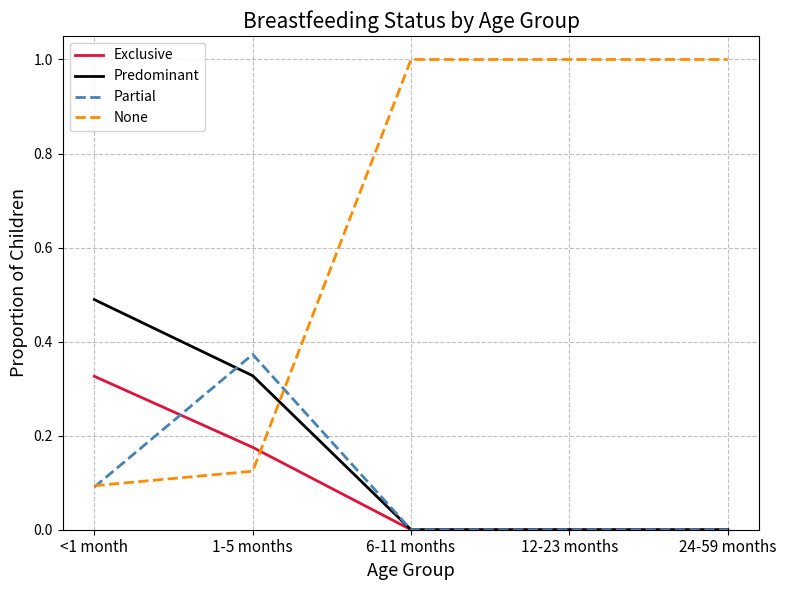

How many lines are shown in the chart?

4